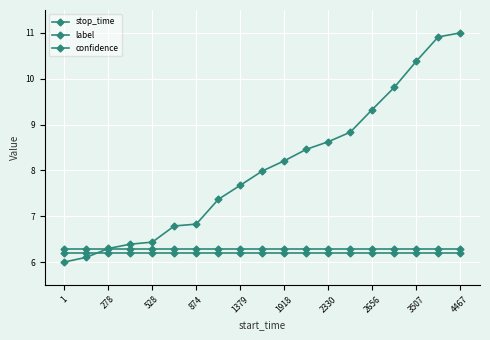

What is the highest value of the stop_time series?

11.0